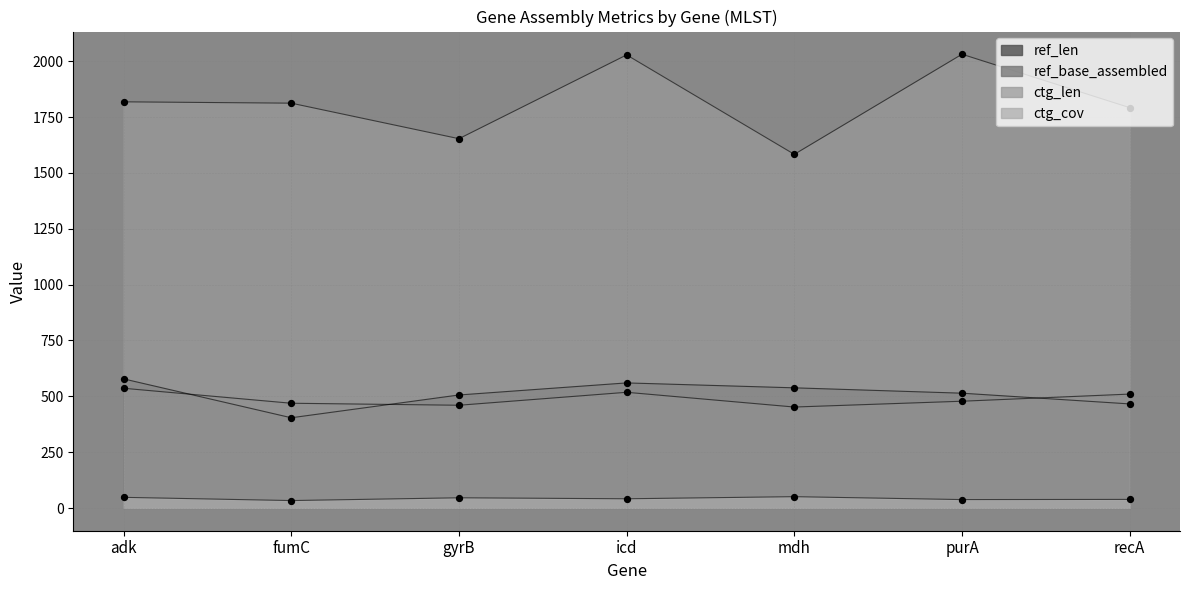

At which category is the sum across all series the highest?

icd